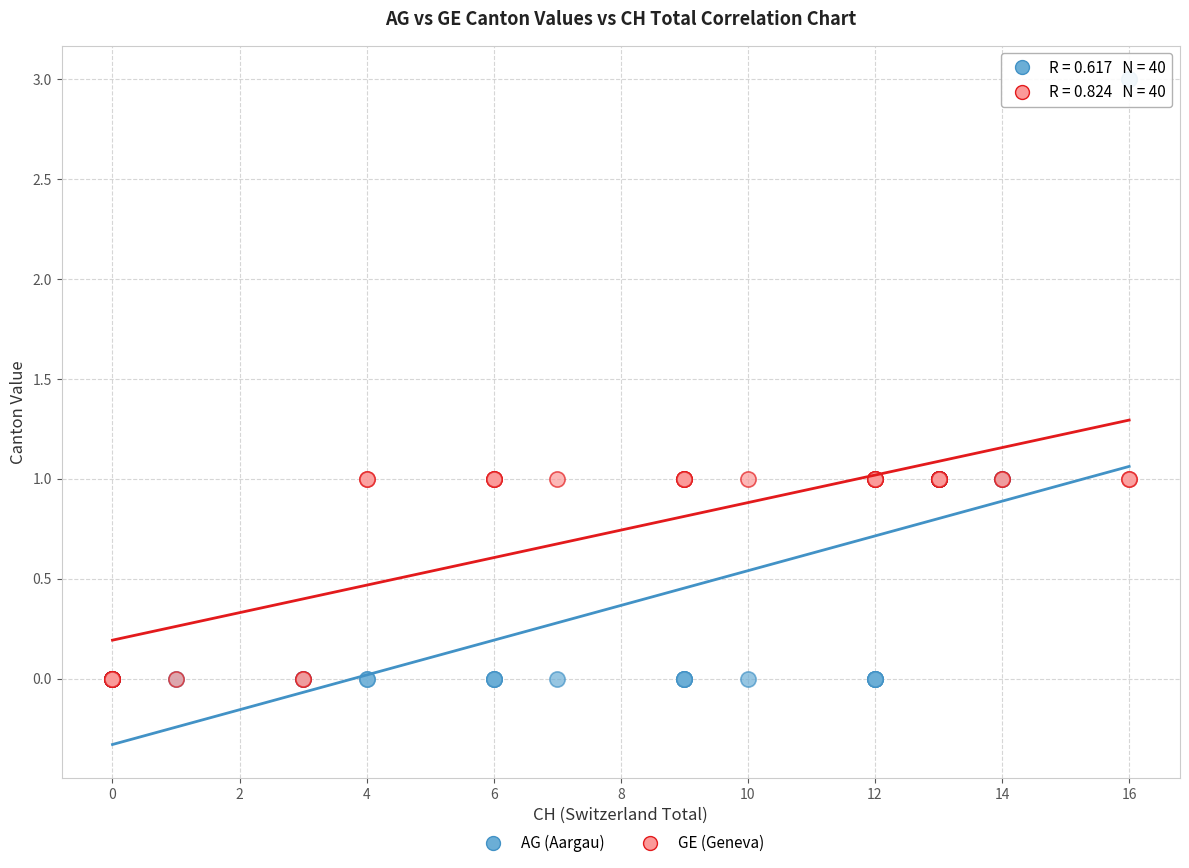

What are all the series names shown in the legend?

AG (Aargau), GE (Geneva)